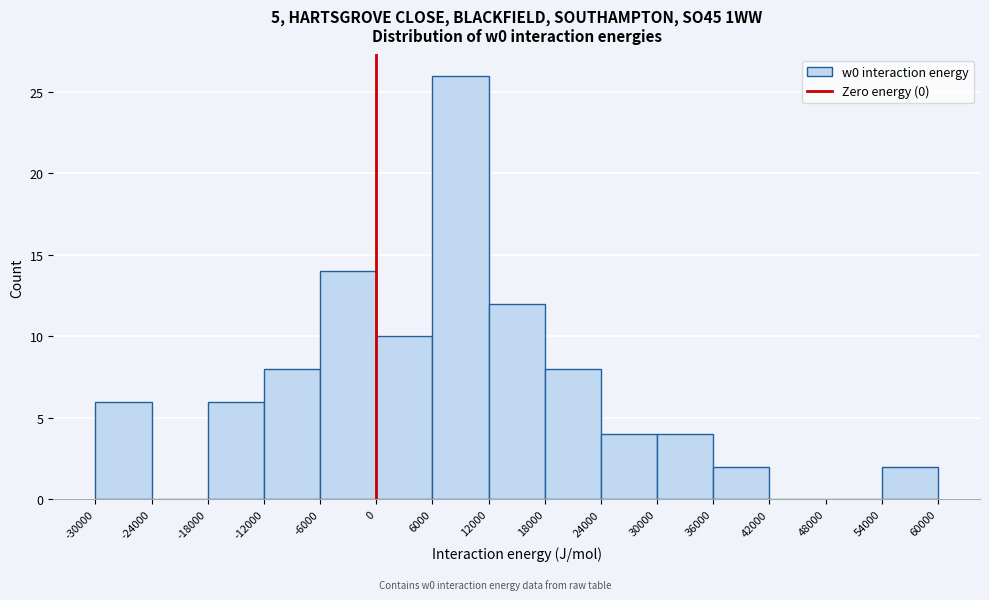

Reading left to right, transcribe this chart: for each bar, give the range it covers on the x-axis and its height. The values are not printed on the chart, so give them approximately, as read against the axis.

-30000 to -24000: 6
-24000 to -18000: 0
-18000 to -12000: 6
-12000 to -6000: 8
-6000 to 0: 14
0 to 6000: 10
6000 to 12000: 26
12000 to 18000: 12
18000 to 24000: 8
24000 to 30000: 4
30000 to 36000: 4
36000 to 42000: 2
42000 to 48000: 0
48000 to 54000: 0
54000 to 60000: 2